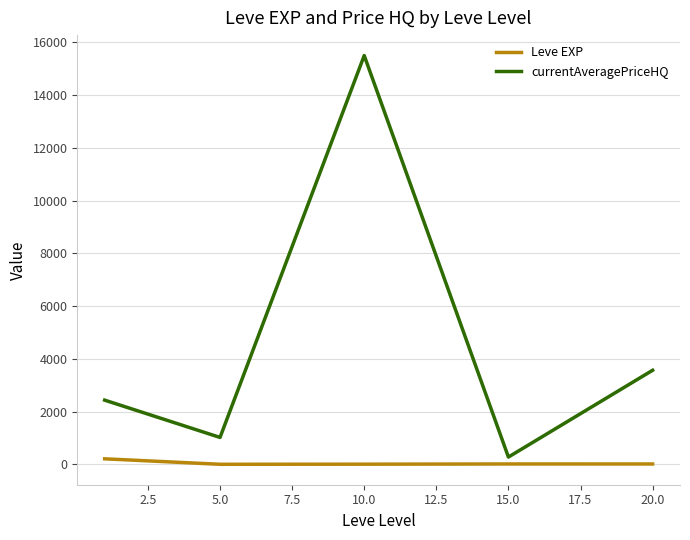

Rank the series by their maximum value, from lowest to highest.

Leve EXP, currentAveragePriceHQ